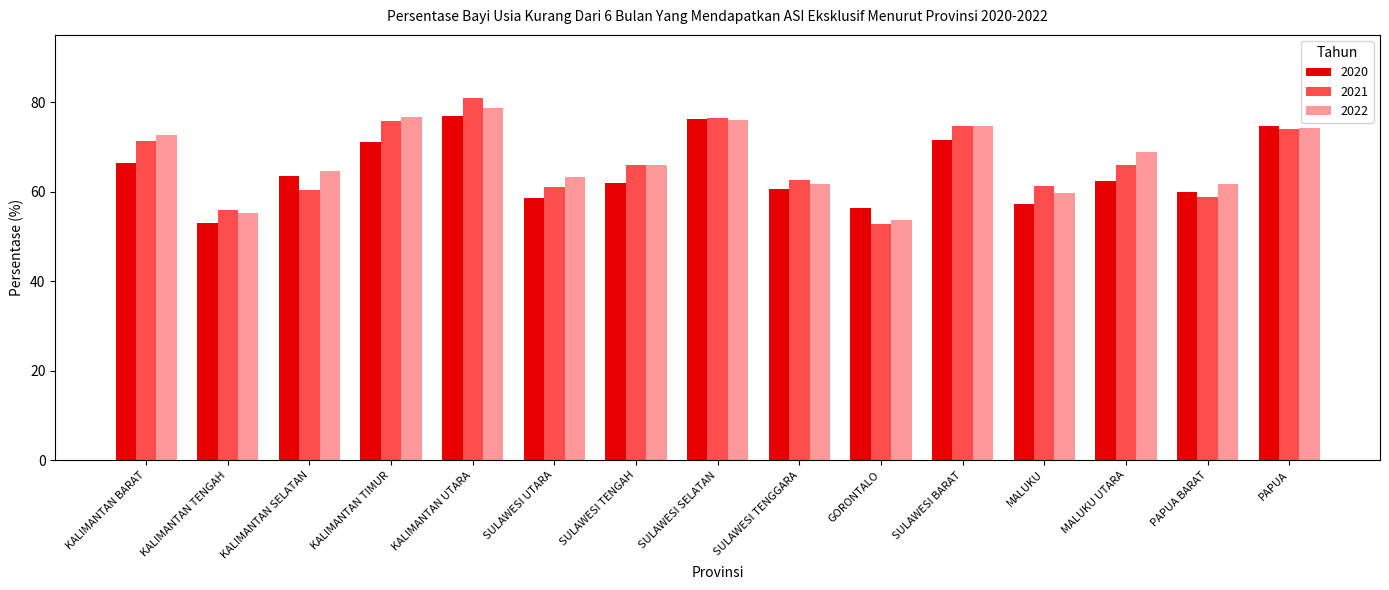

At which category is the sum across all series the highest?

KALIMANTAN UTARA